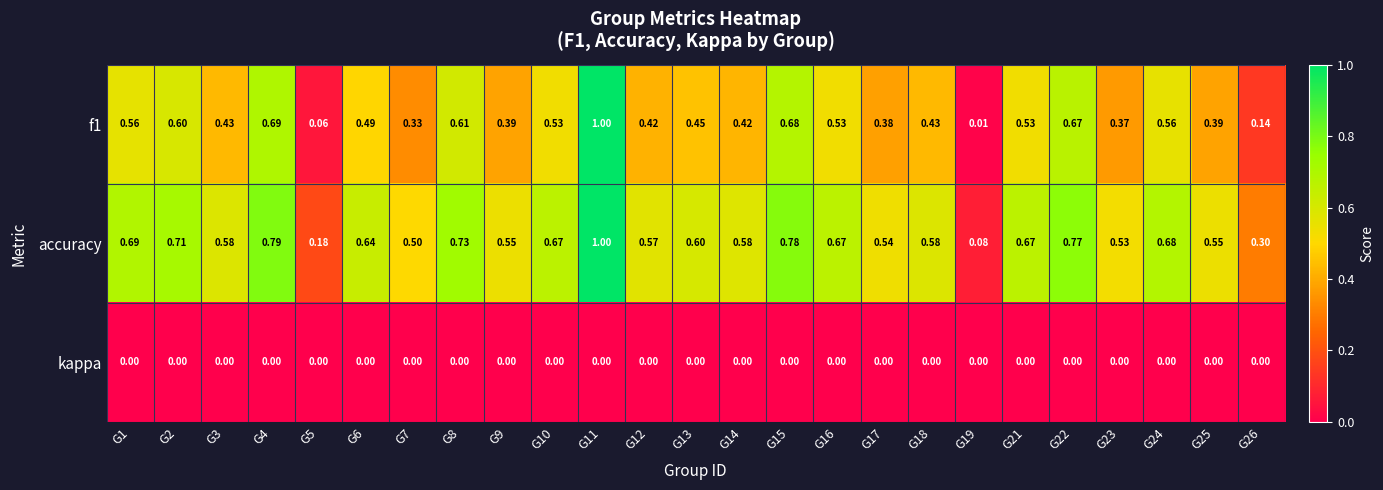

What is the total value across all series at G21?

1.2